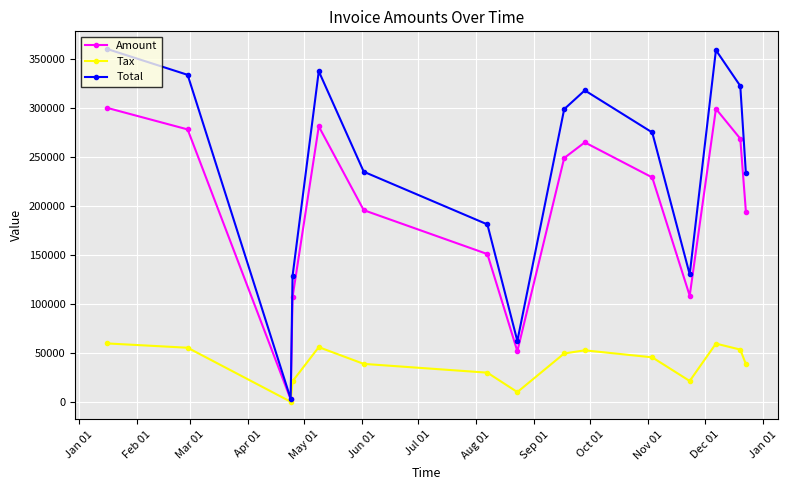

Which series has the largest range (max minus min)?

Total